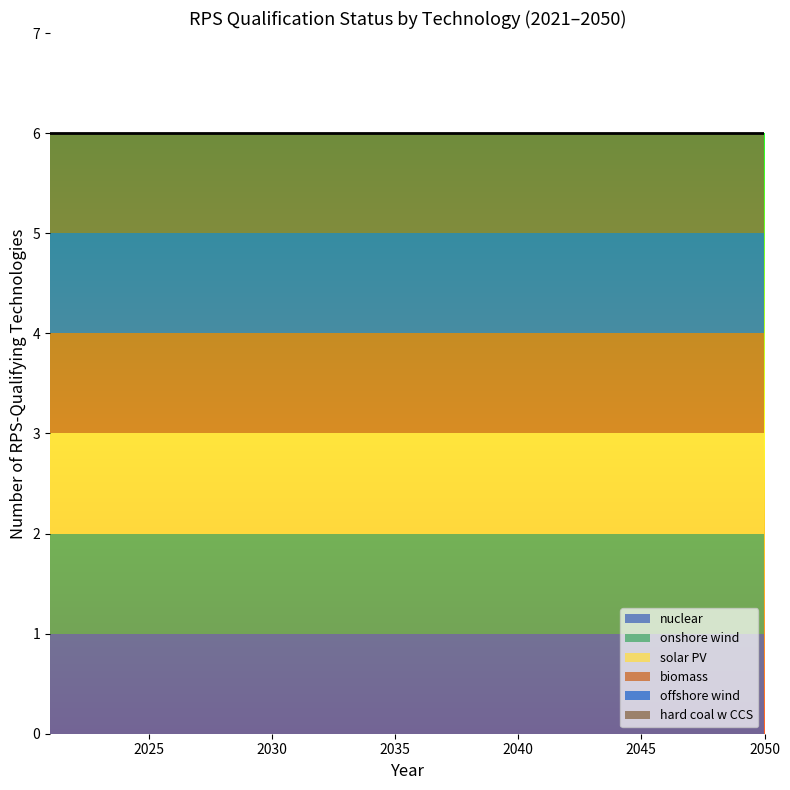

Does the chart display data point markers on the line(s)?

No